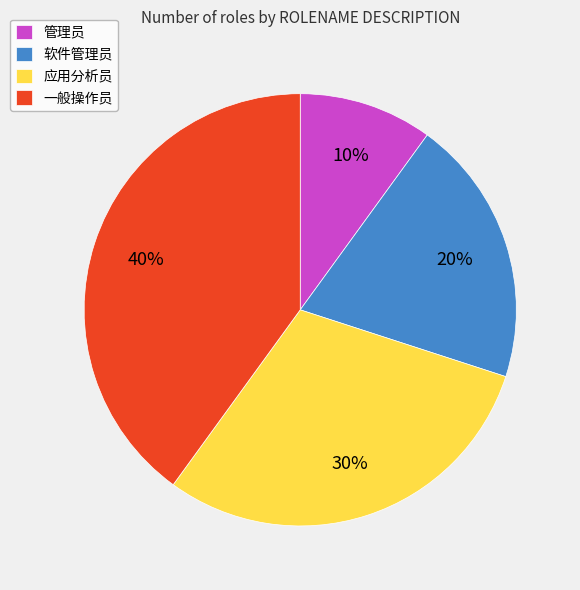

Between 应用分析员 and 软件管理员, which is larger?

应用分析员